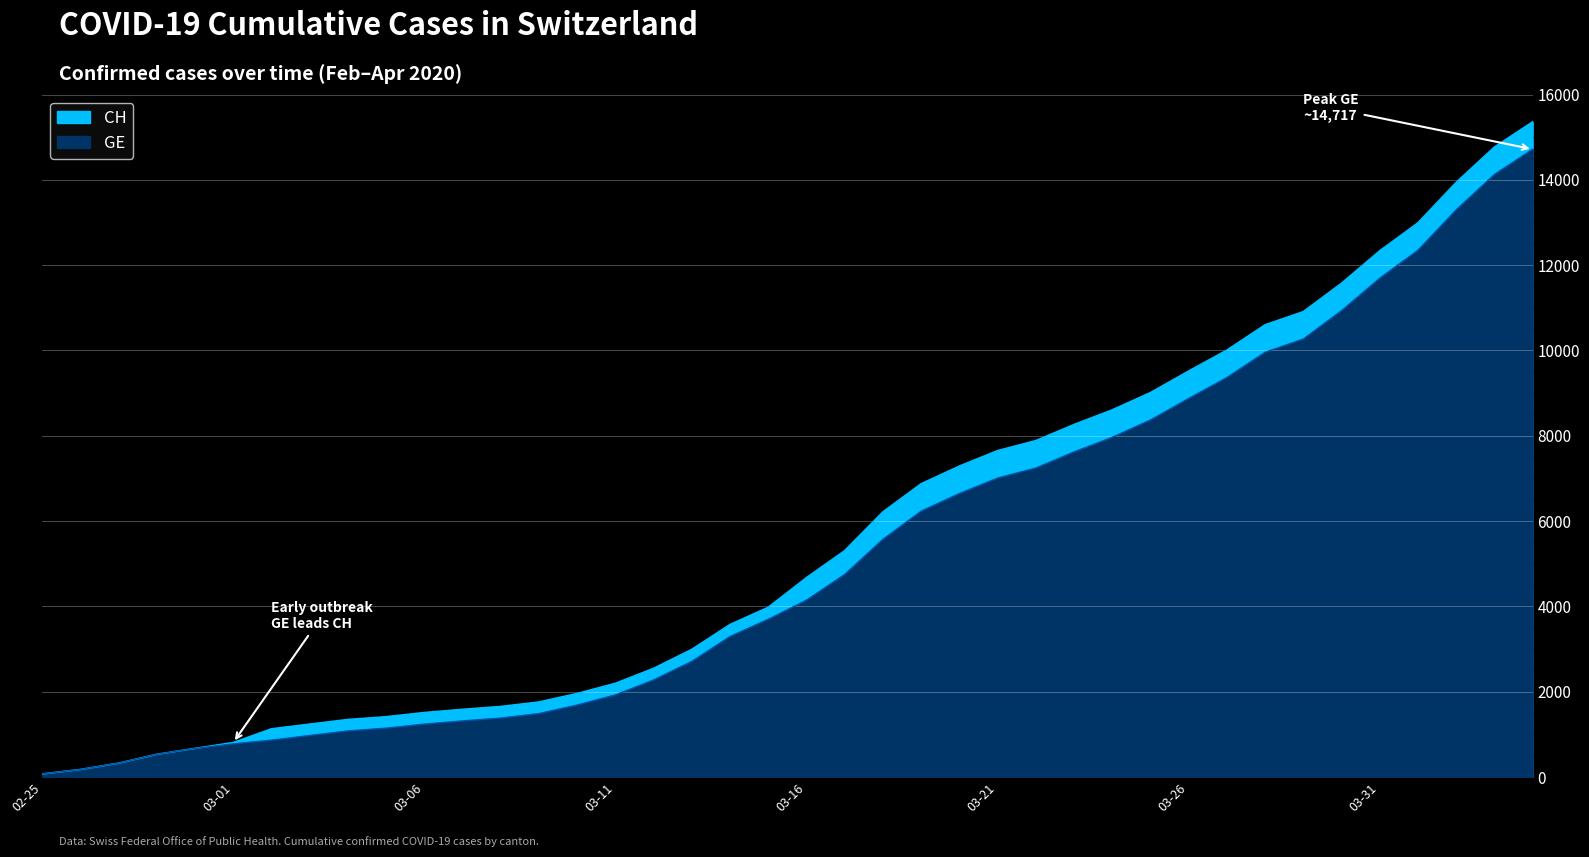

Which category has the lowest value in the GE series?

02-25